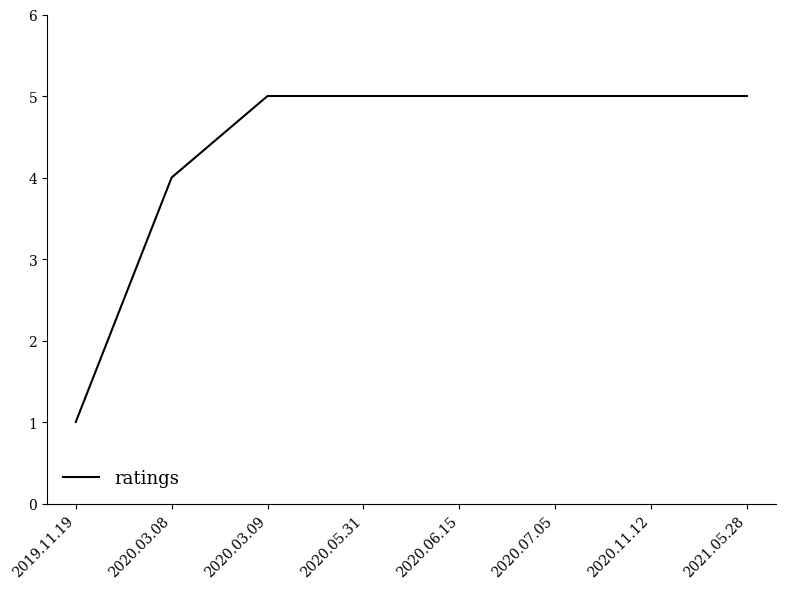

What position from the left is 2021.05.28?

8